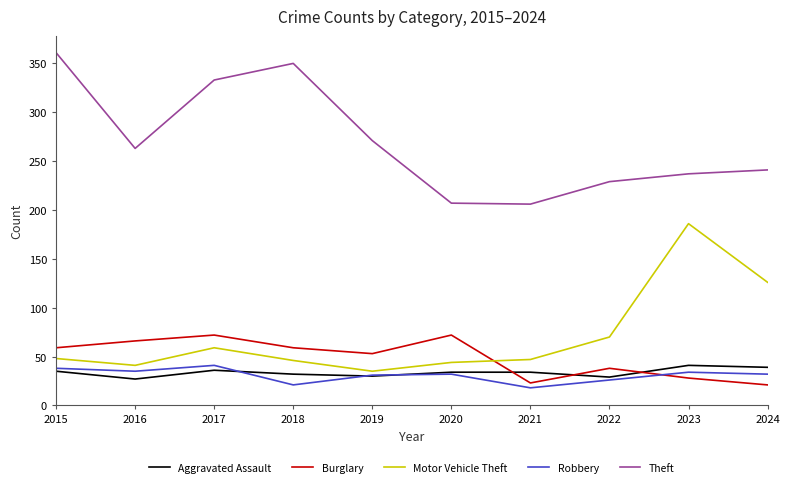

The Burglary series shows 41 at 2021. True or false?

False